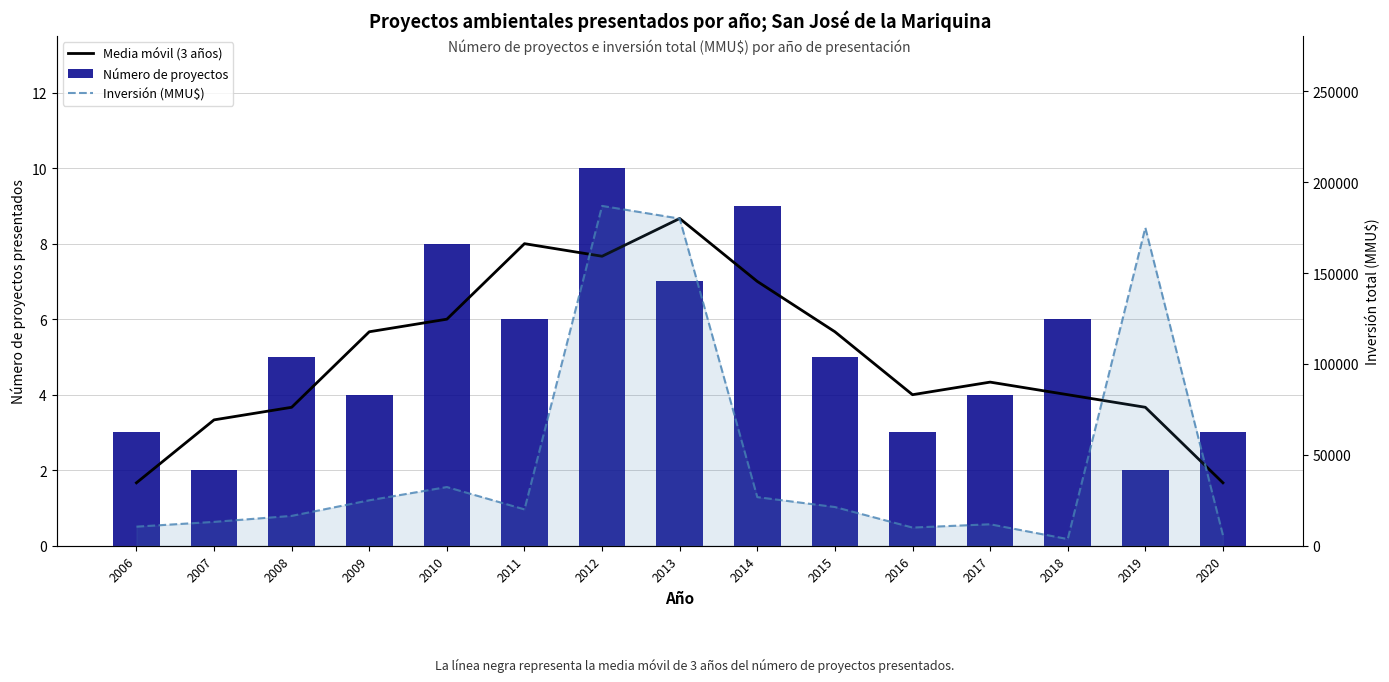

List the labels in order of Inversión (MMU$) value, largest first.

2012, 2013, 2019, 2010, 2014, 2009, 2015, 2011, 2008, 2007, 2017, 2006, 2016, 2020, 2018